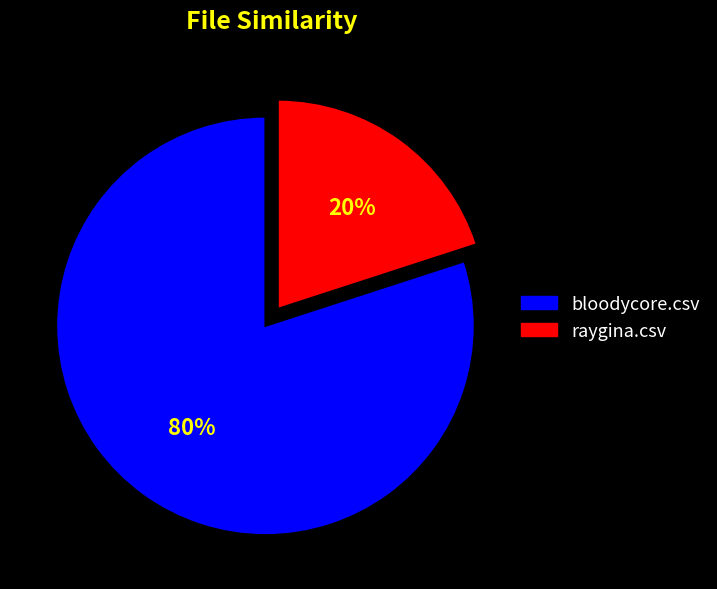

How many slices are in this pie chart?

2